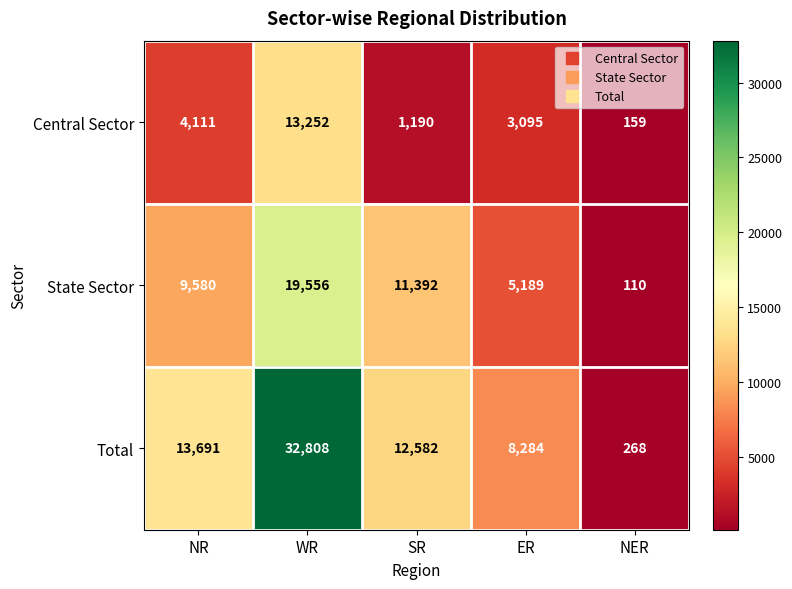

Where does the Total series first go above 12582?

NR